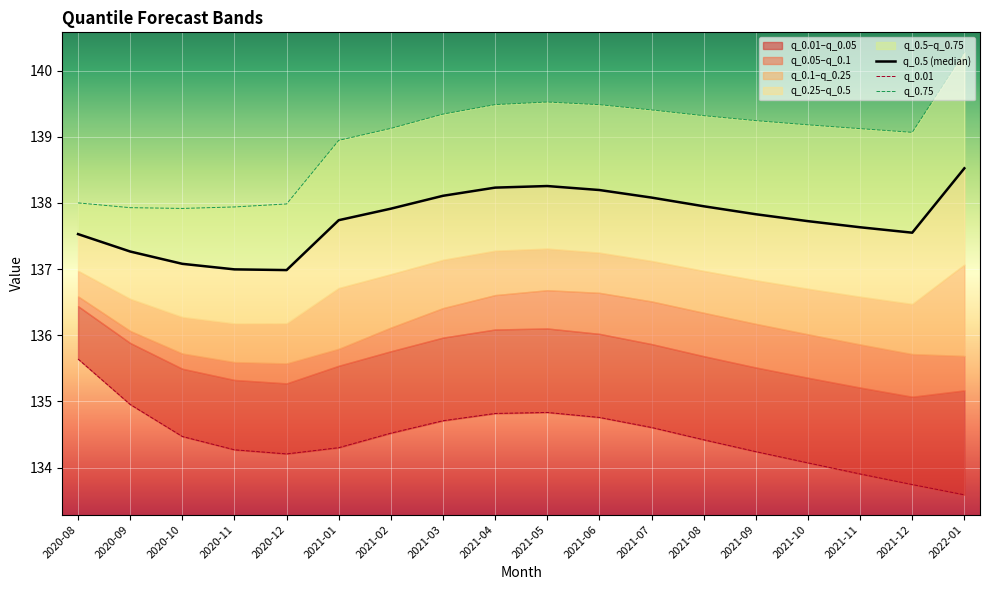

True or false: q_0.01 and q_0.5 (median) intersect in this chart.

False